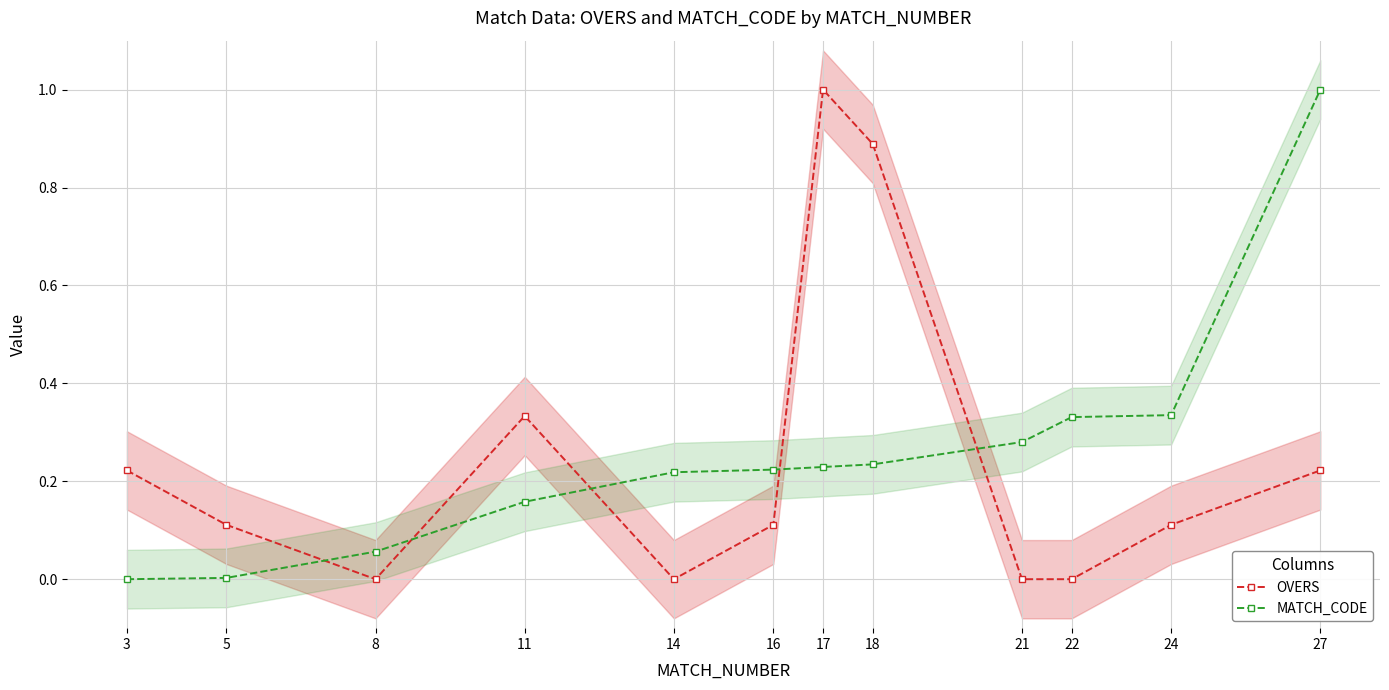

How many lines are shown in the chart?

2